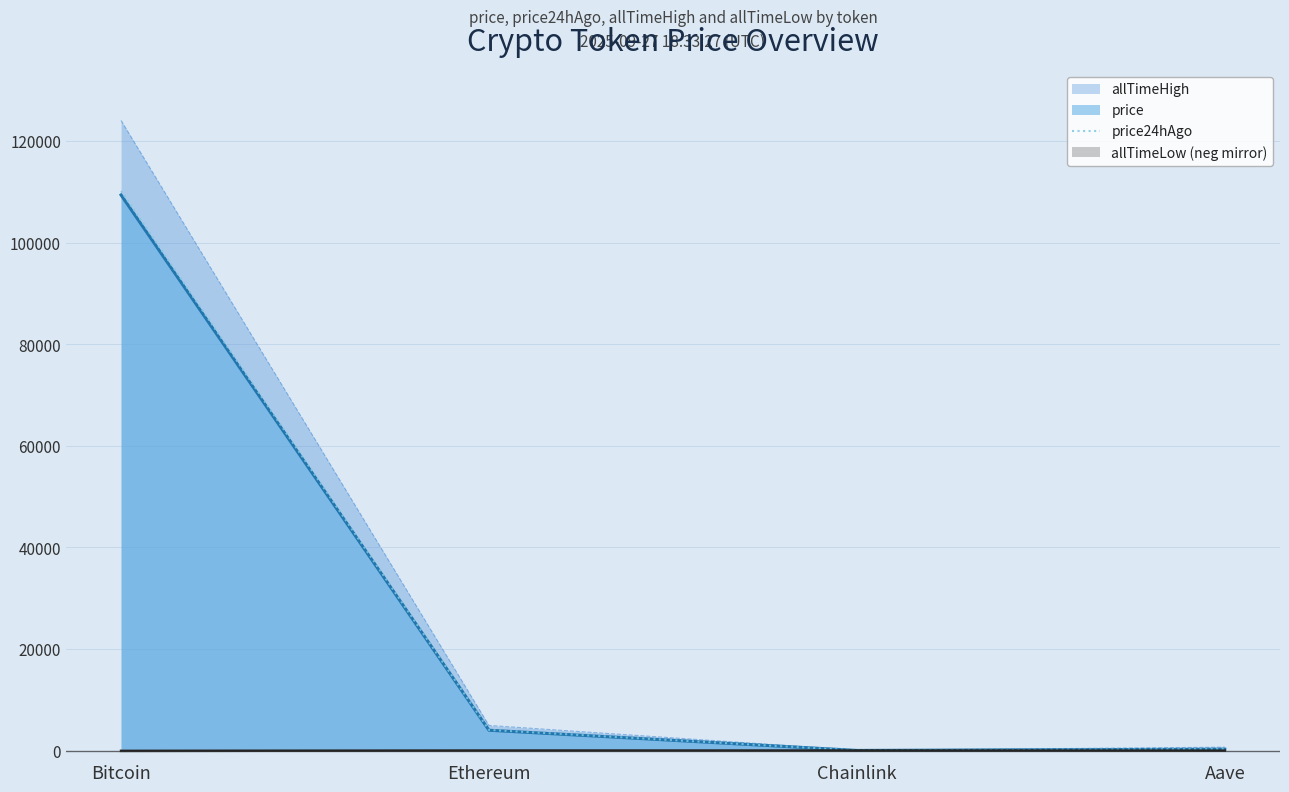

Which has a higher value, Chainlink or Bitcoin?

Bitcoin